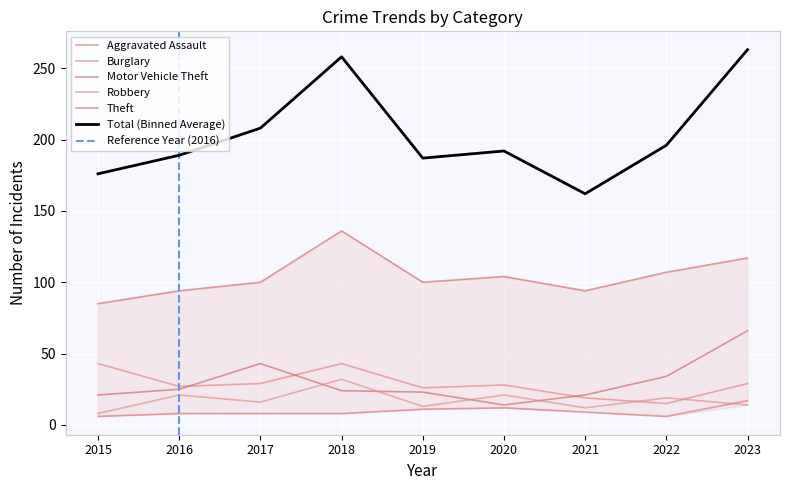

Is it true that Theft equals 94 at 2021?

True